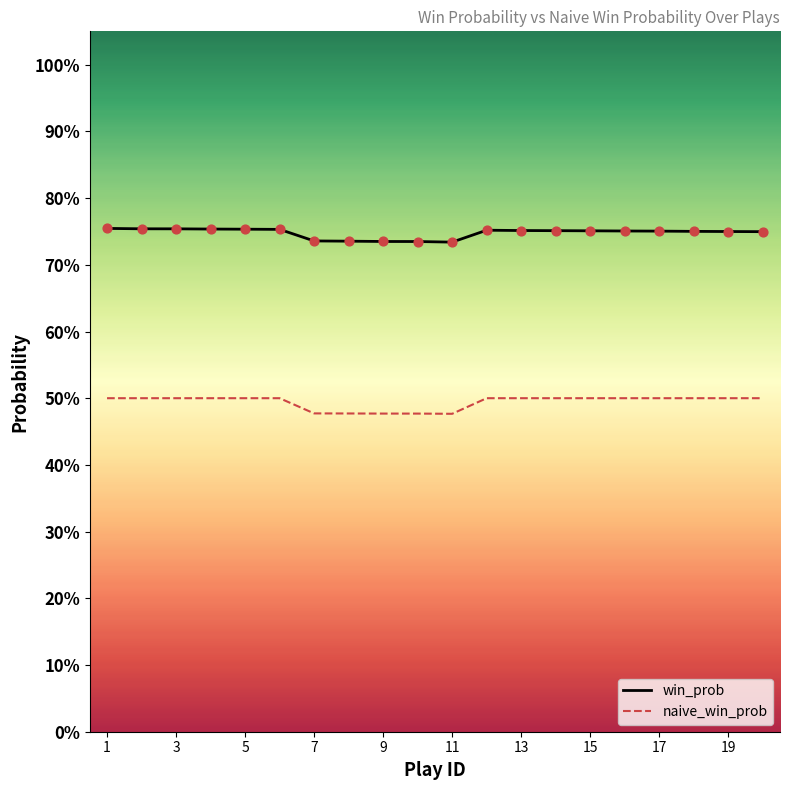

What are all the series names shown in the legend?

win_prob, naive_win_prob